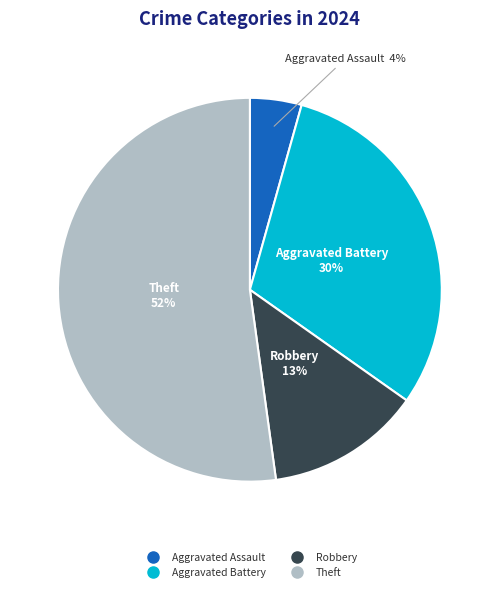

Is there a majority slice in this chart?

Yes